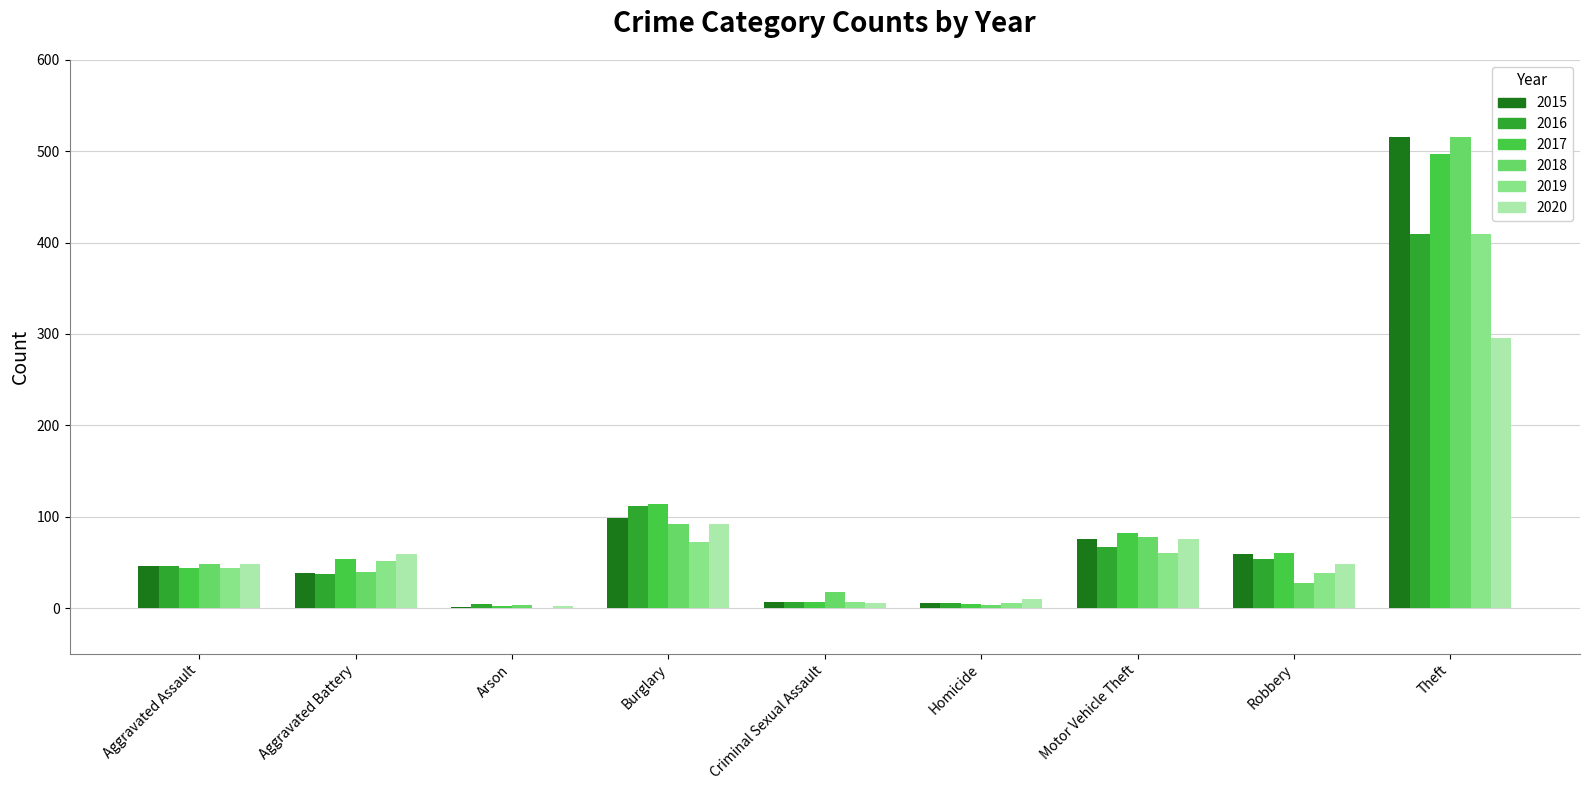

How many series are shown in this chart?

6